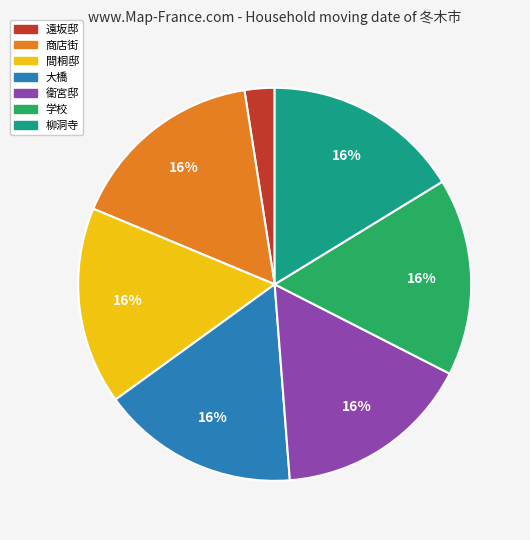

Is 間桐邸 the majority of the pie?

No